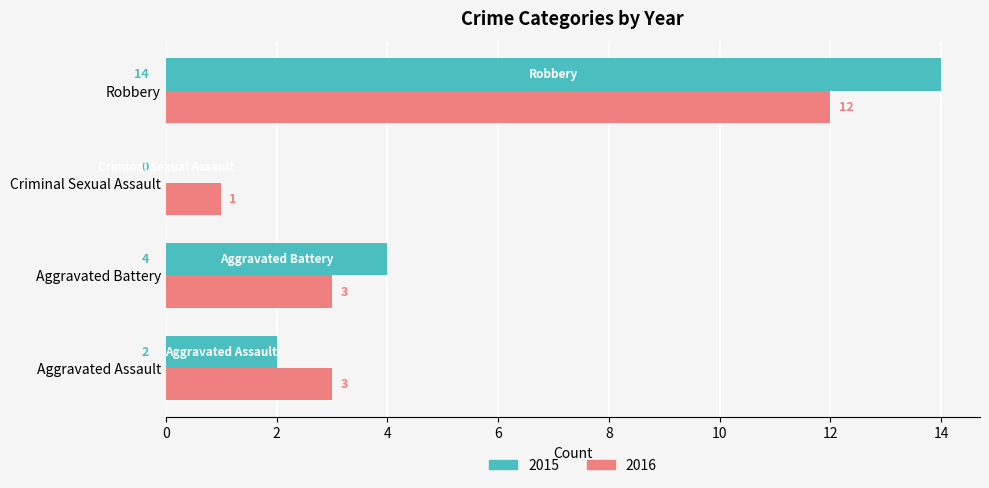

What is the difference between the 2015 values at Aggravated Assault and Robbery?

12